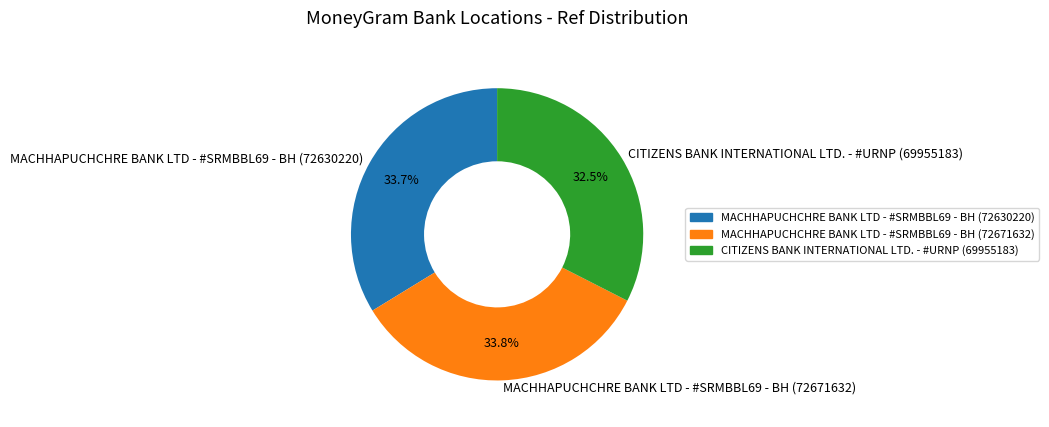

What is the total percentage of MACHHAPUCHCHRE BANK LTD - #SRMBBL69 - BH (72630220) and MACHHAPUCHCHRE BANK LTD - #SRMBBL69 - BH (72671632)?

67.5%